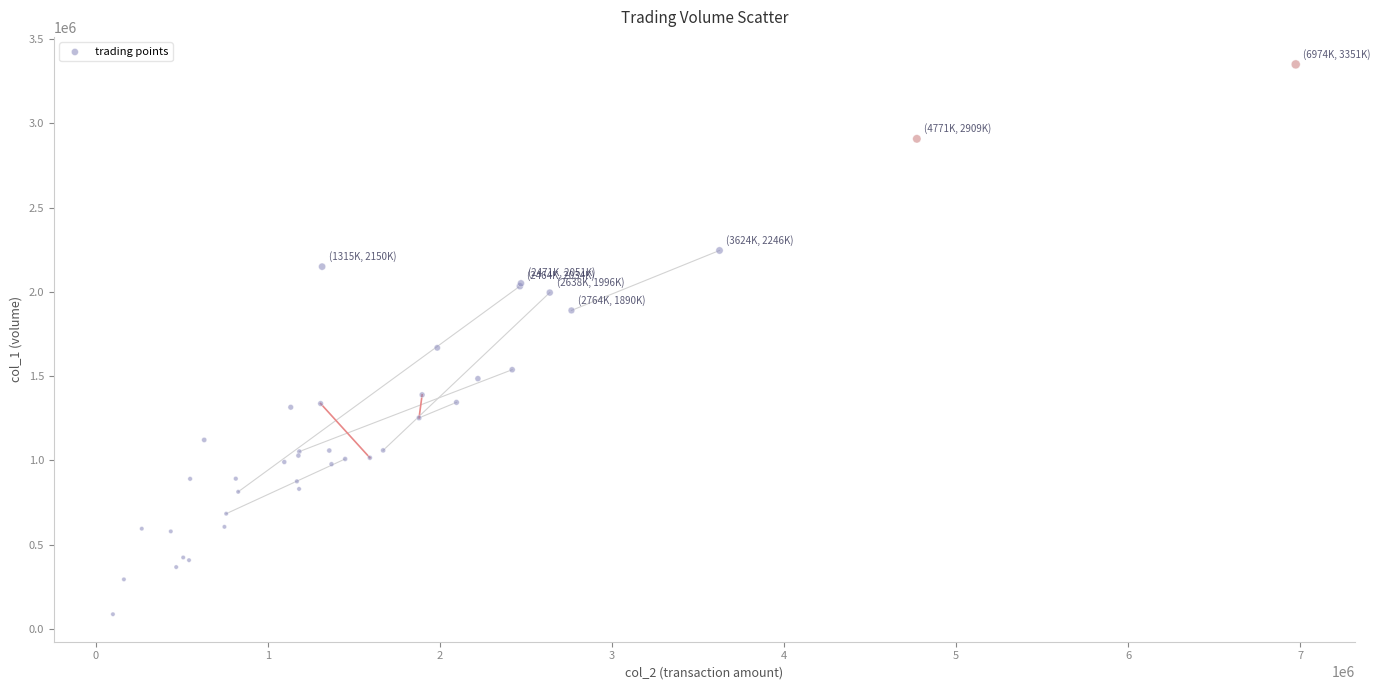

What Y value in the scatter plot is closest to 1718500?

1668000